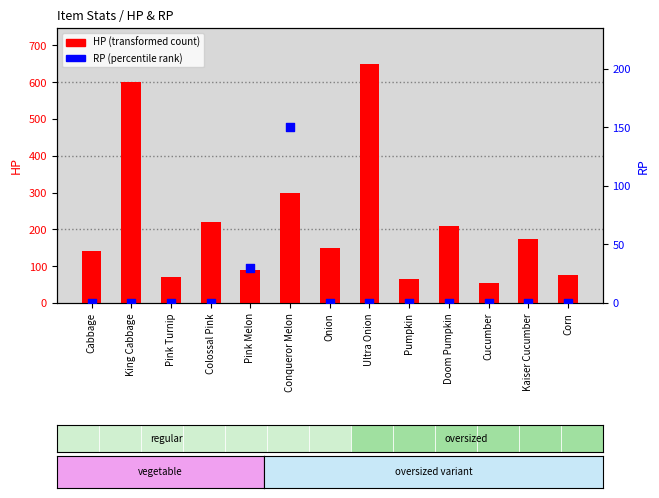

Which series reaches the minimum Y coordinate?

RP